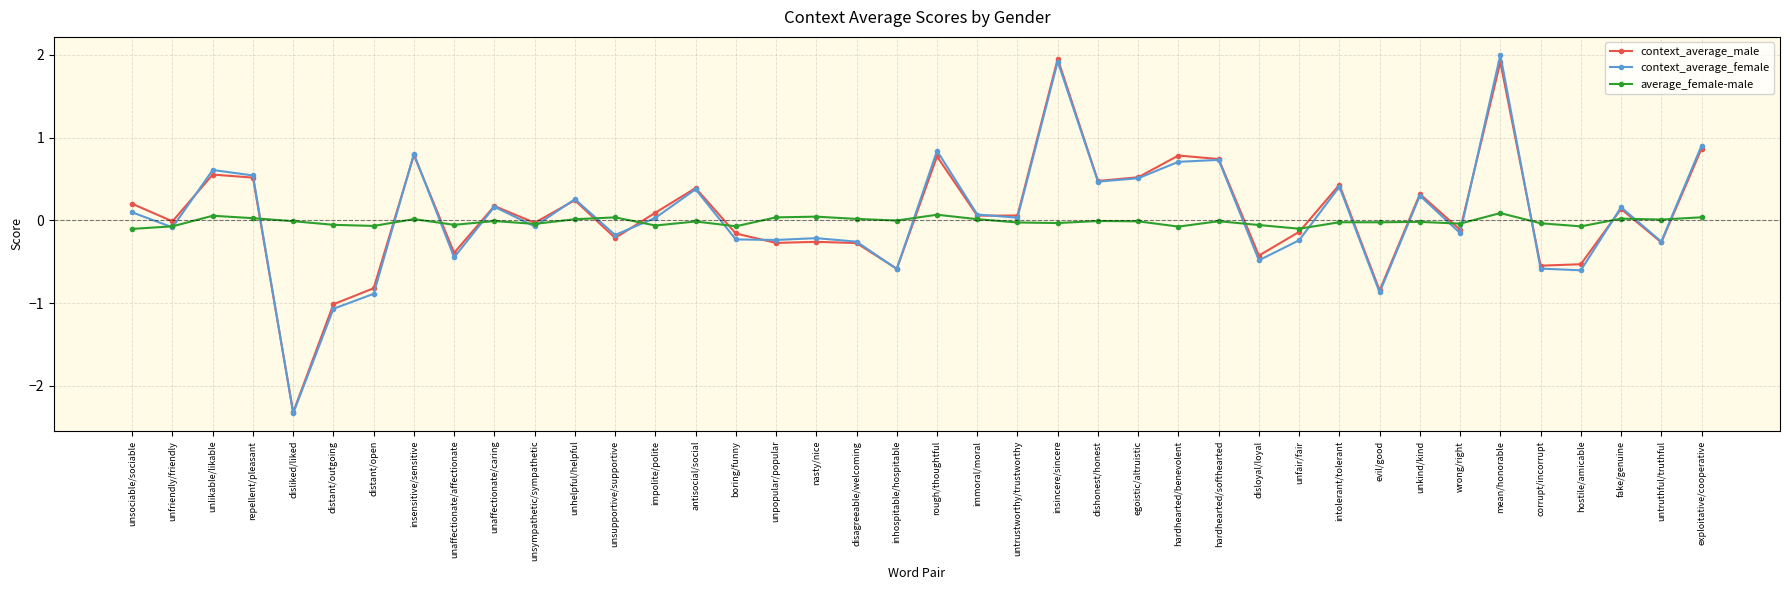

What position from the right is disagreeable/welcoming?

22